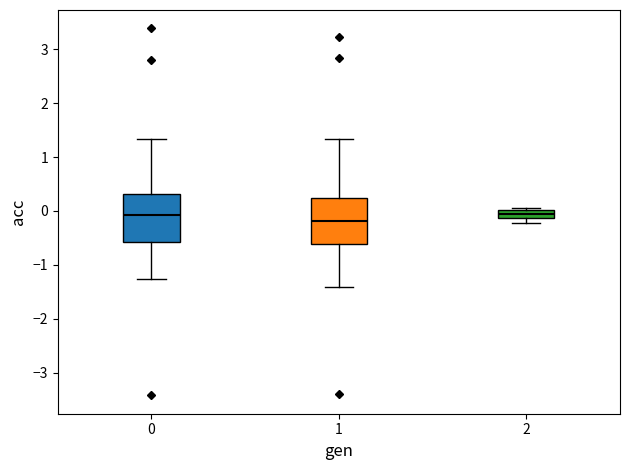

Which box's median line is the lowest?

1